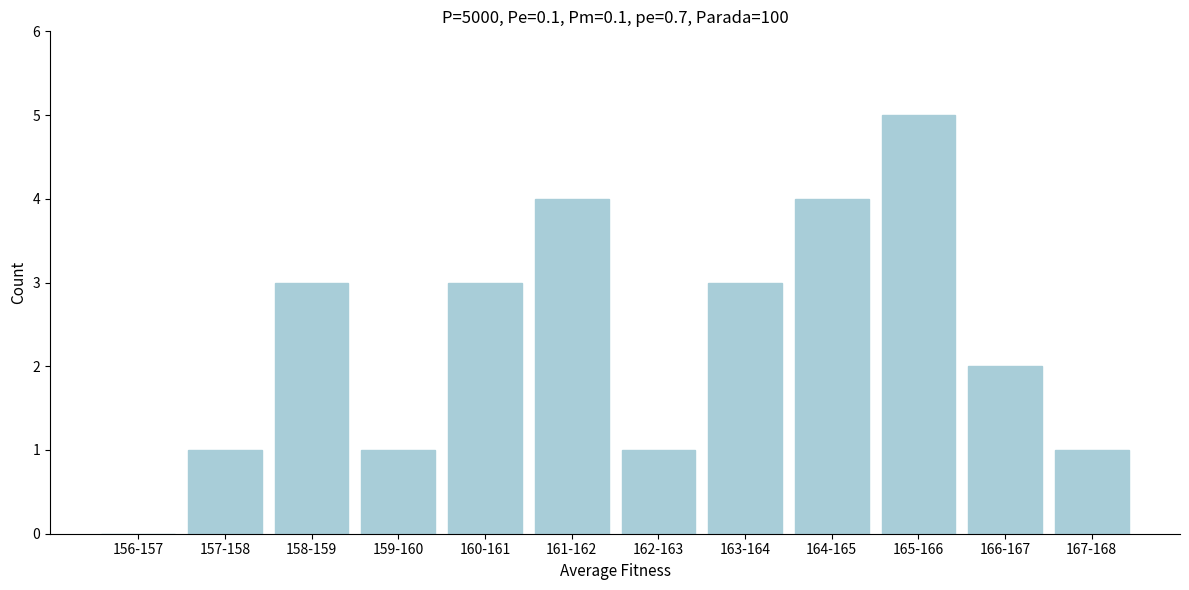

Reading left to right, list all the values displayed in this chart.

156-157=0	157-158=1	158-159=3	159-160=1	160-161=3	161-162=4	162-163=1	163-164=3	164-165=4	165-166=5	166-167=2	167-168=1